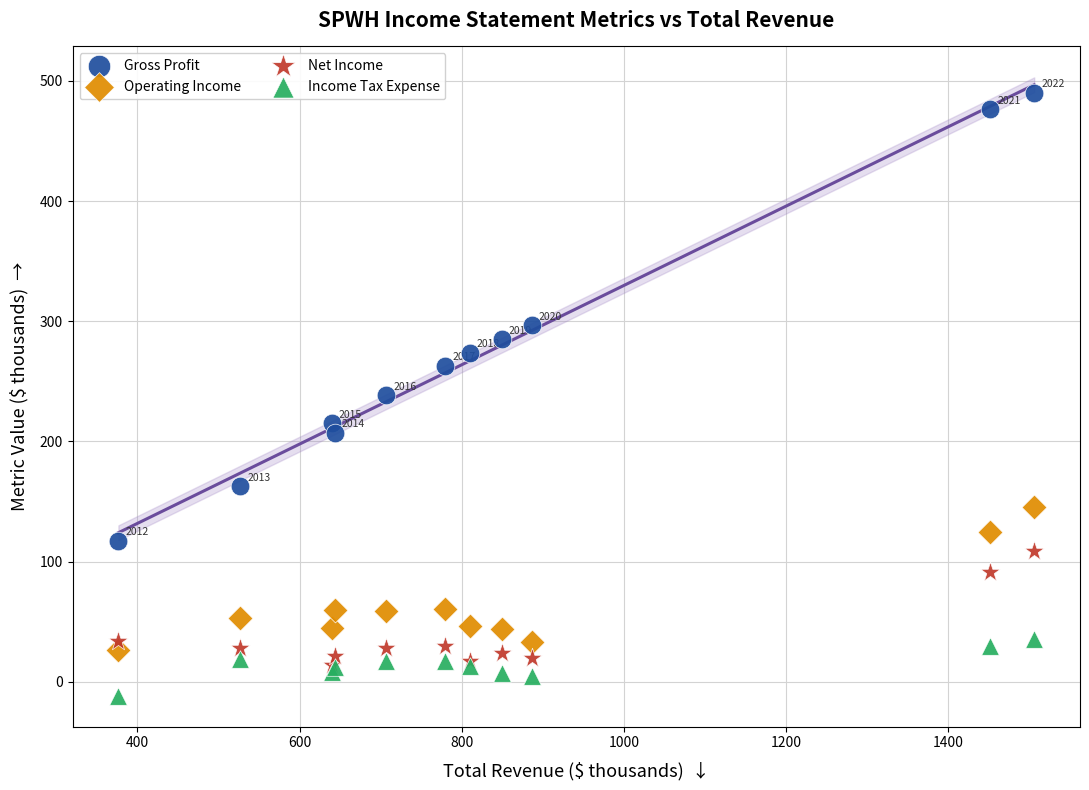

Which series contains the lowest Y value?

Income Tax Expense